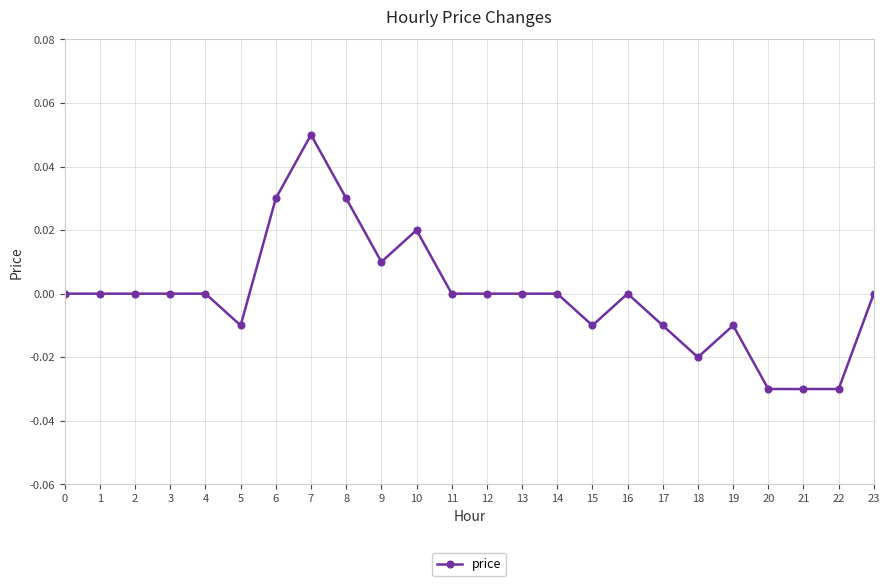

Is it true that the value at 10 is 0.0?

True